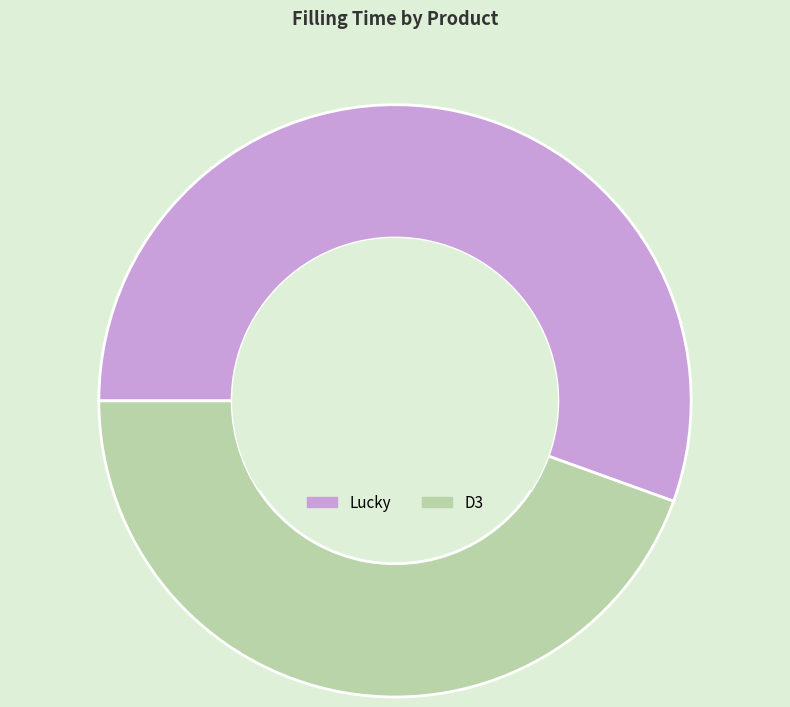

Count the number of slices in the pie.

2